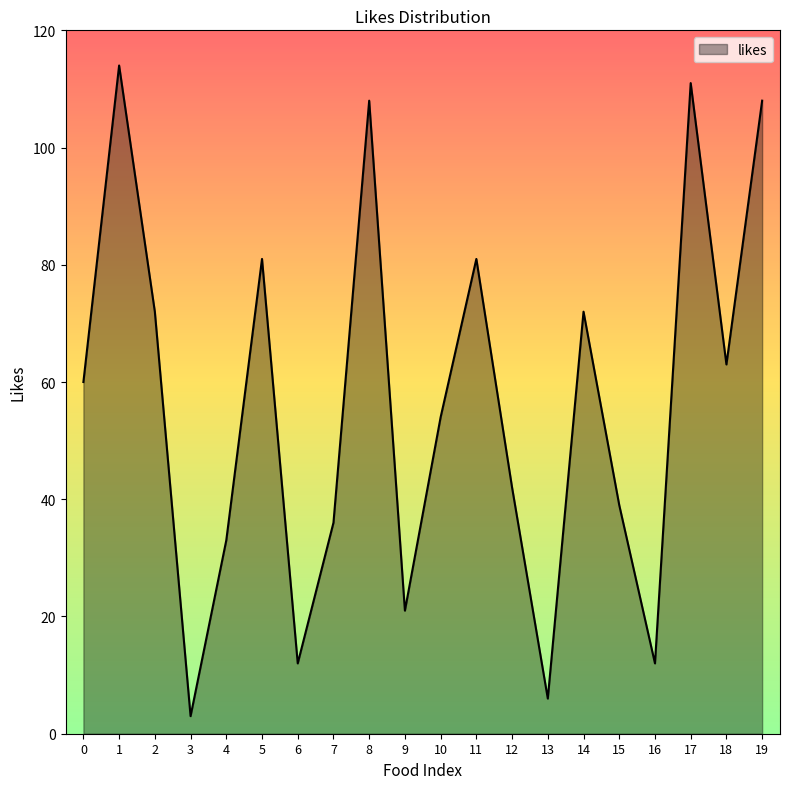

The chart shows a value of 18 at 7. True or false?

False